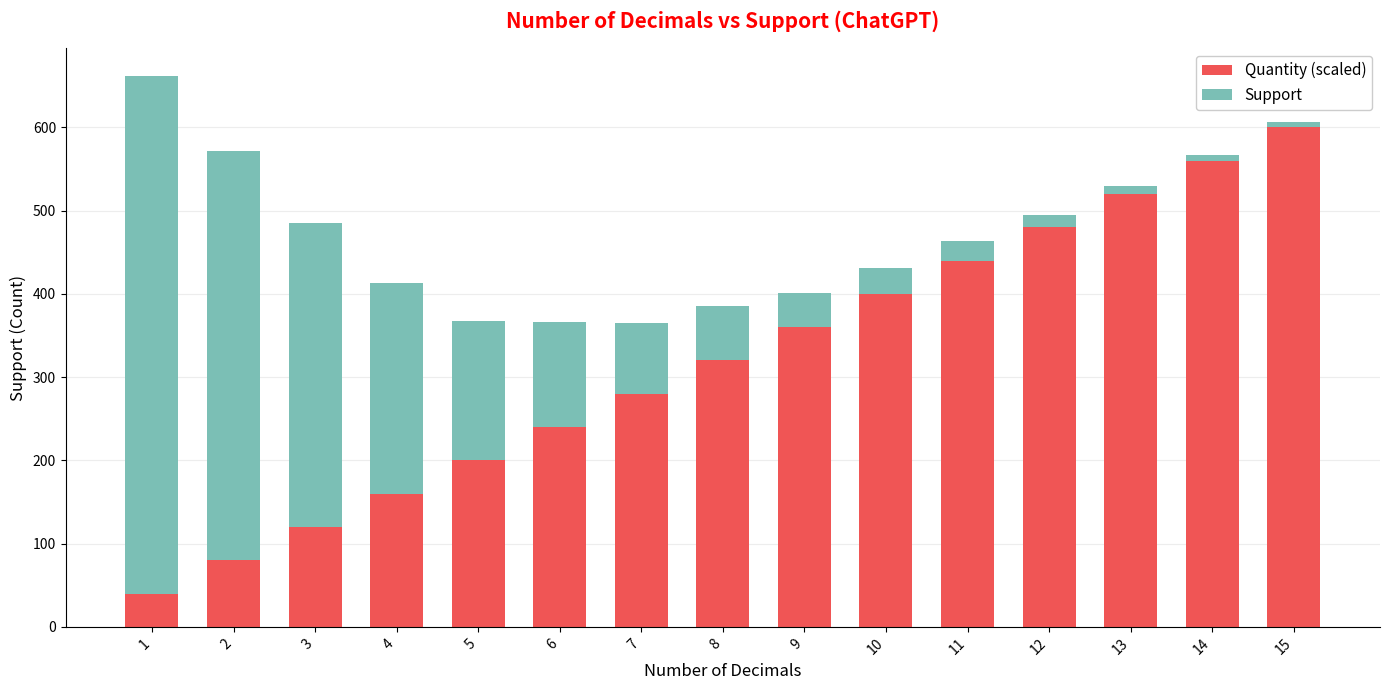

Count the number of data series in this chart.

2